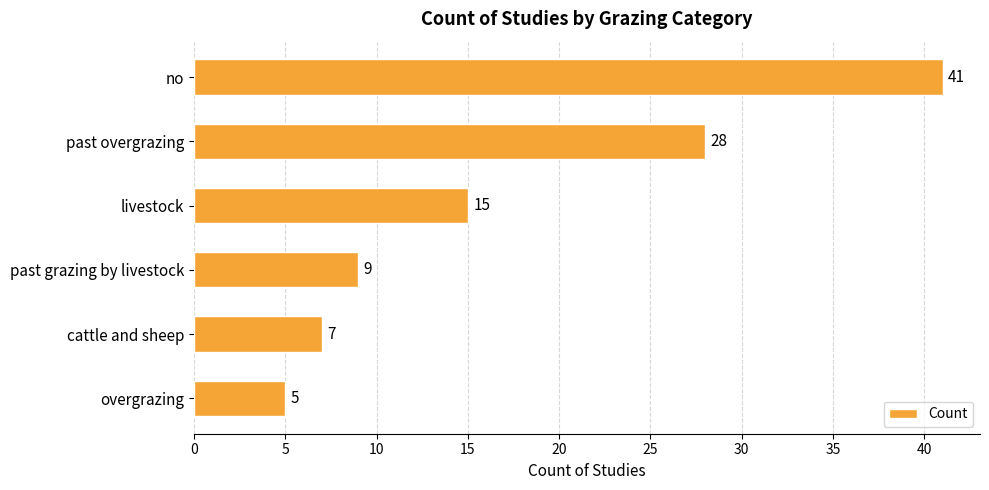

How many bars are there in total?

6